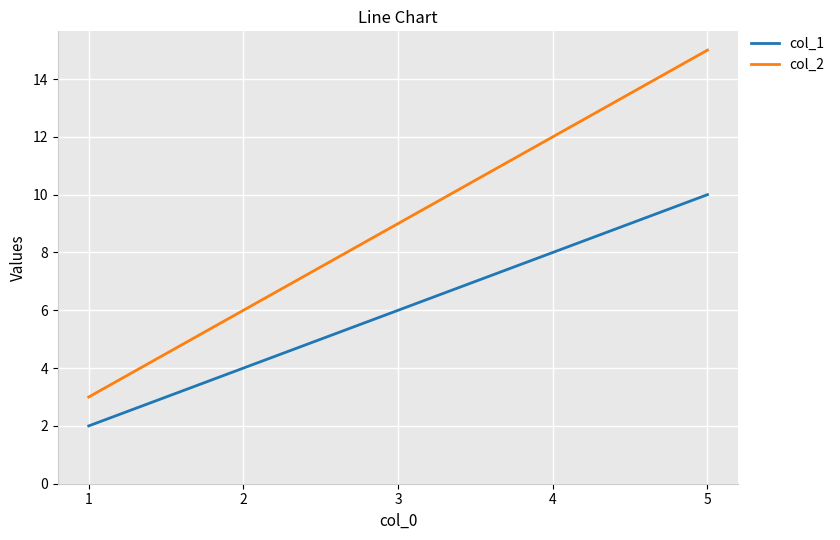

What is the lowest value of the col_1 series?

2